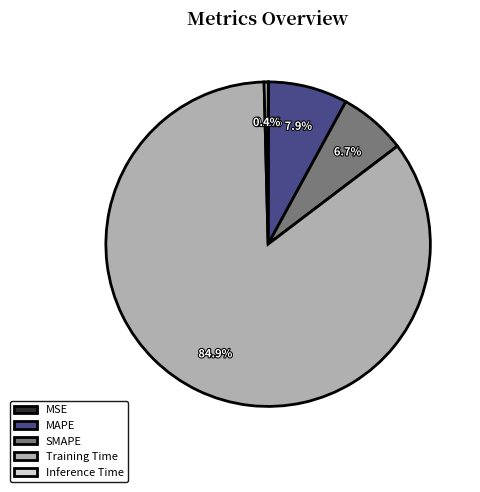

Which has a higher value, SMAPE or MAPE?

MAPE